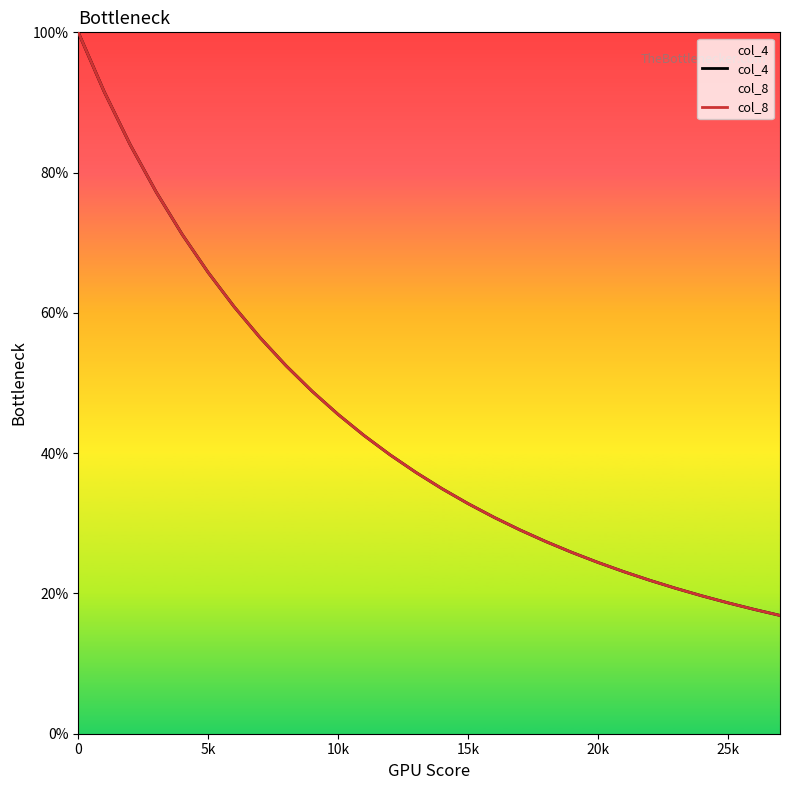

What is the maximum value for col_4?

1.0